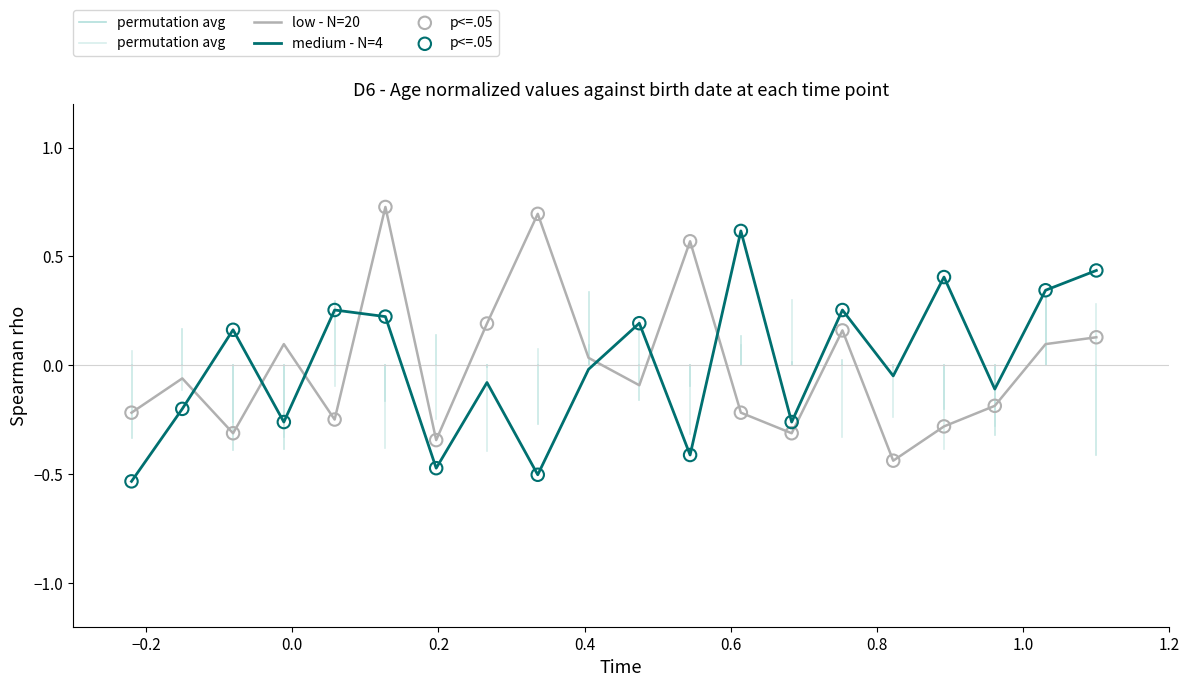

What are all the series names shown in the legend?

low - N=20, medium - N=4